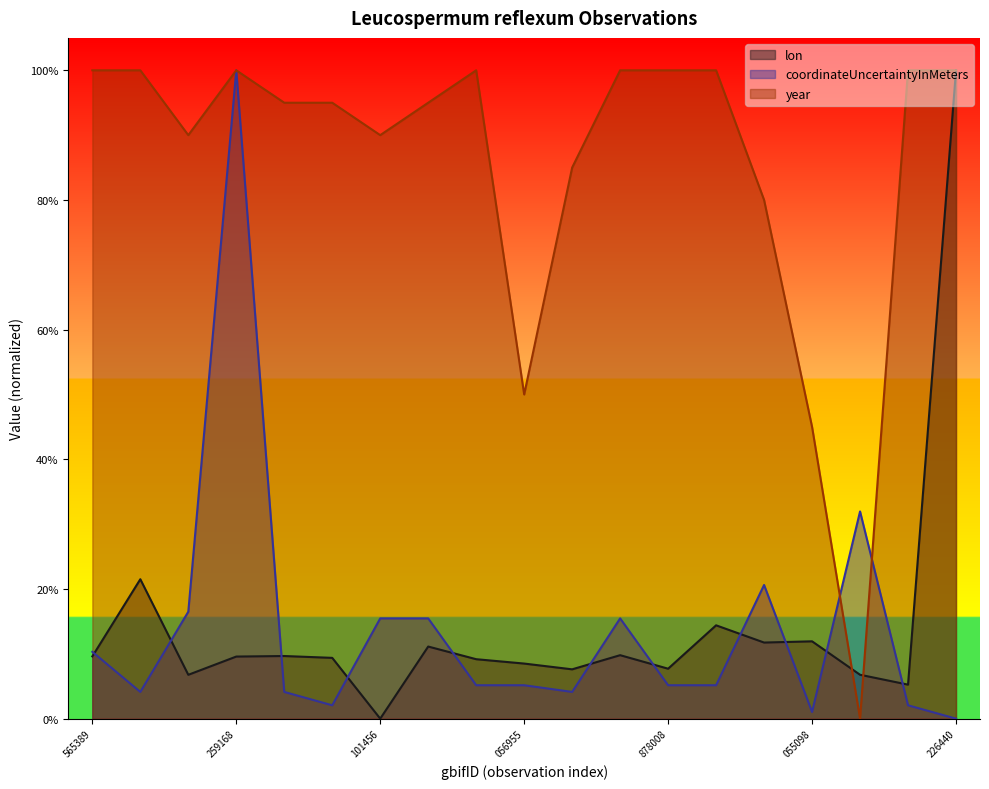

What are all the series names shown in the legend?

lon, coordinateUncertaintyInMeters, year